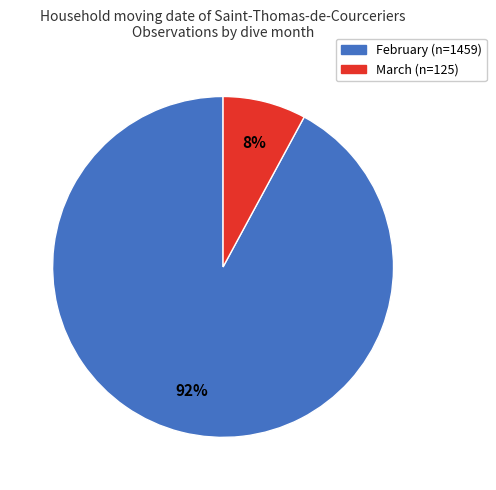

Rank the categories by value from lowest to highest.

March, February